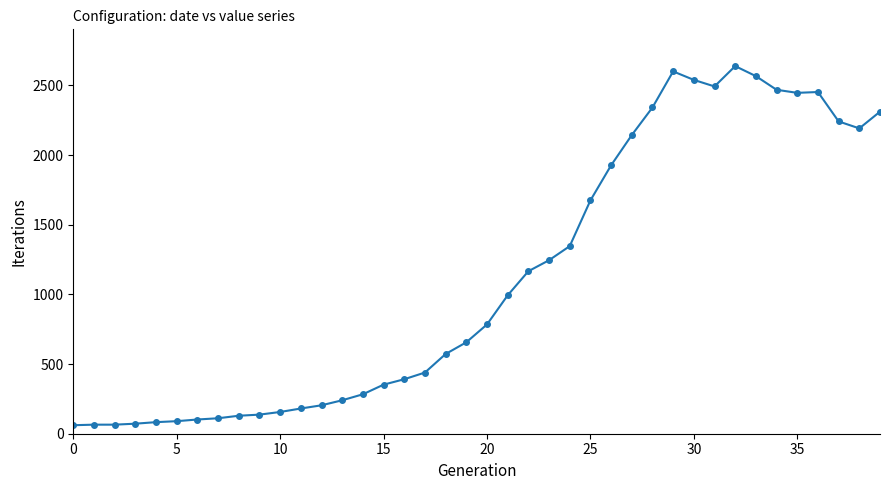

What is the difference between the maximum and second lowest values?

2573